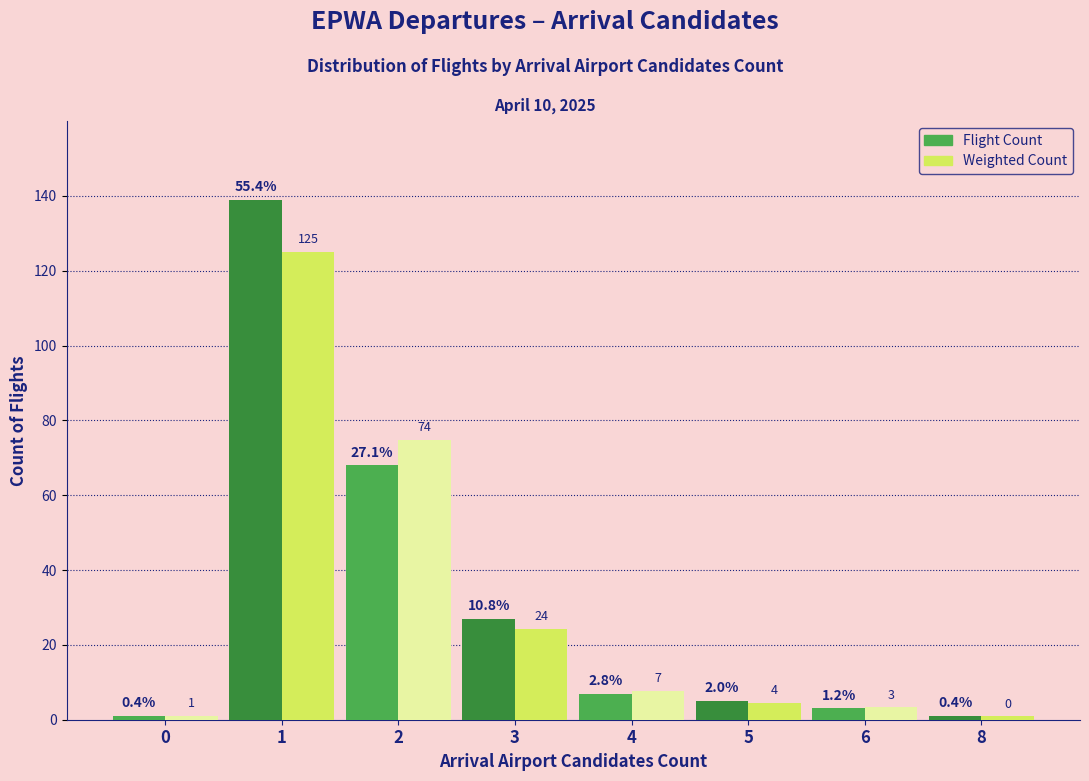

At 4, list the series in order from largest to smallest.

Weighted Count, Flight Count